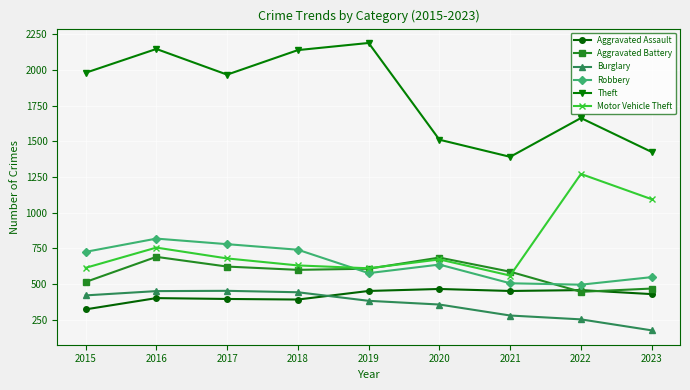

Does the chart display data point markers on the line(s)?

Yes